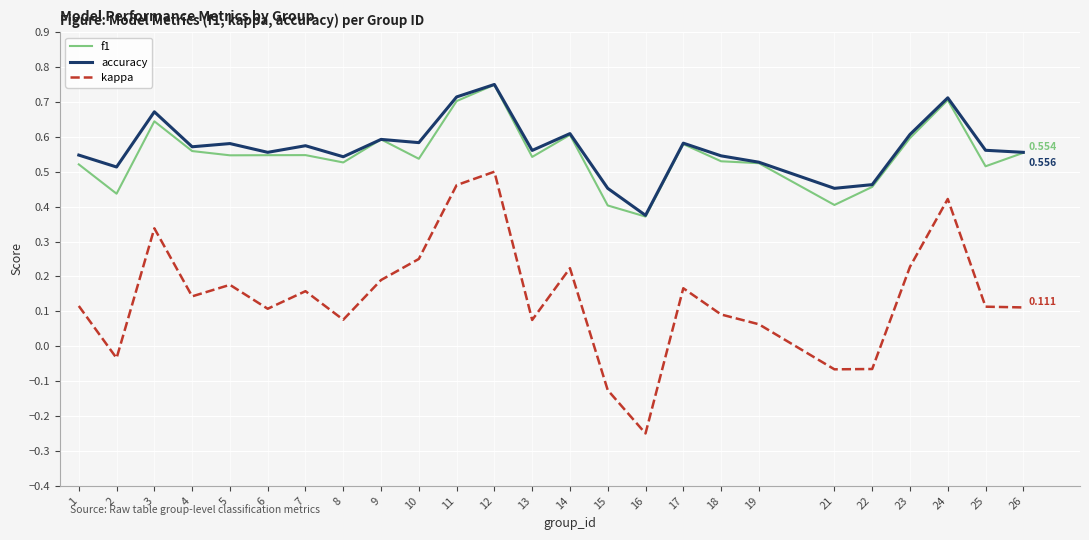

Which series has the largest range (max minus min)?

kappa